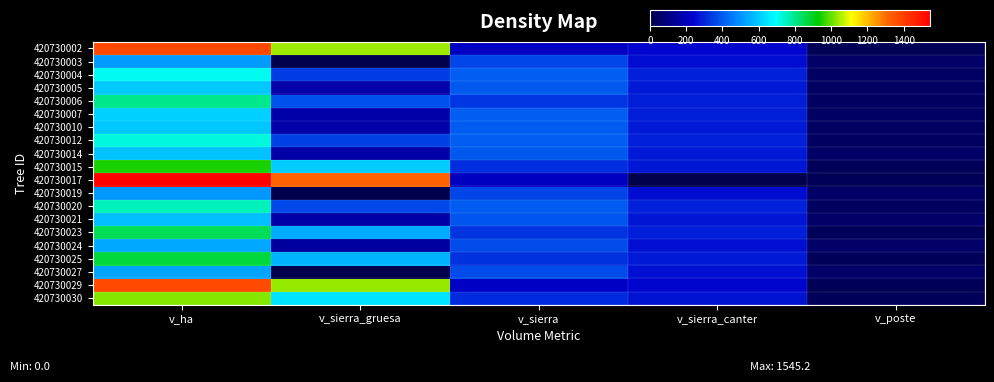

What is the difference between the highest and lowest values at v_poste?

29.1